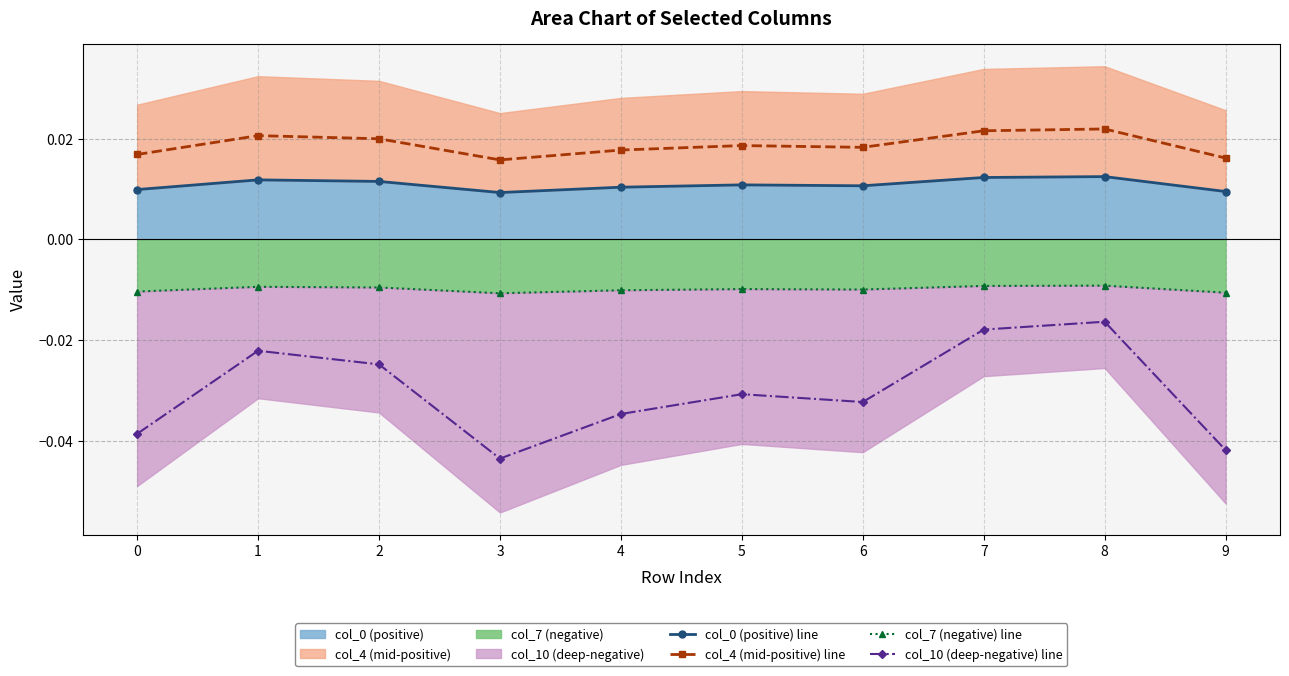

At which category does col_10 (deep-negative) line reach its first local peak?

1